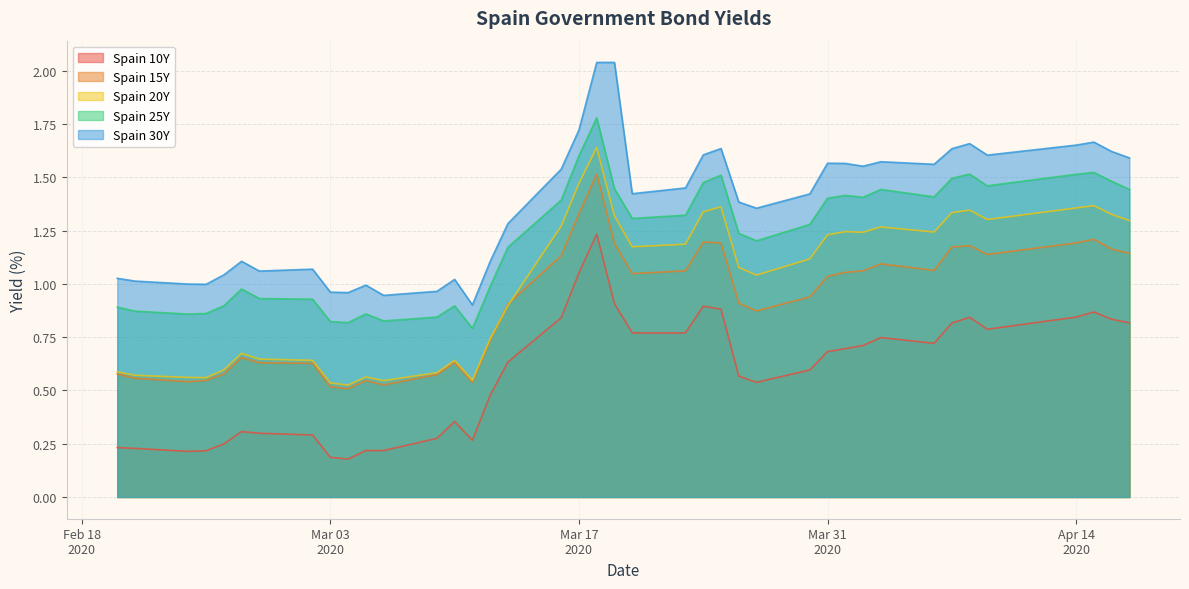

List the series in order of their peak value, highest first.

Spain 30Y, Spain 25Y, Spain 20Y, Spain 15Y, Spain 10Y